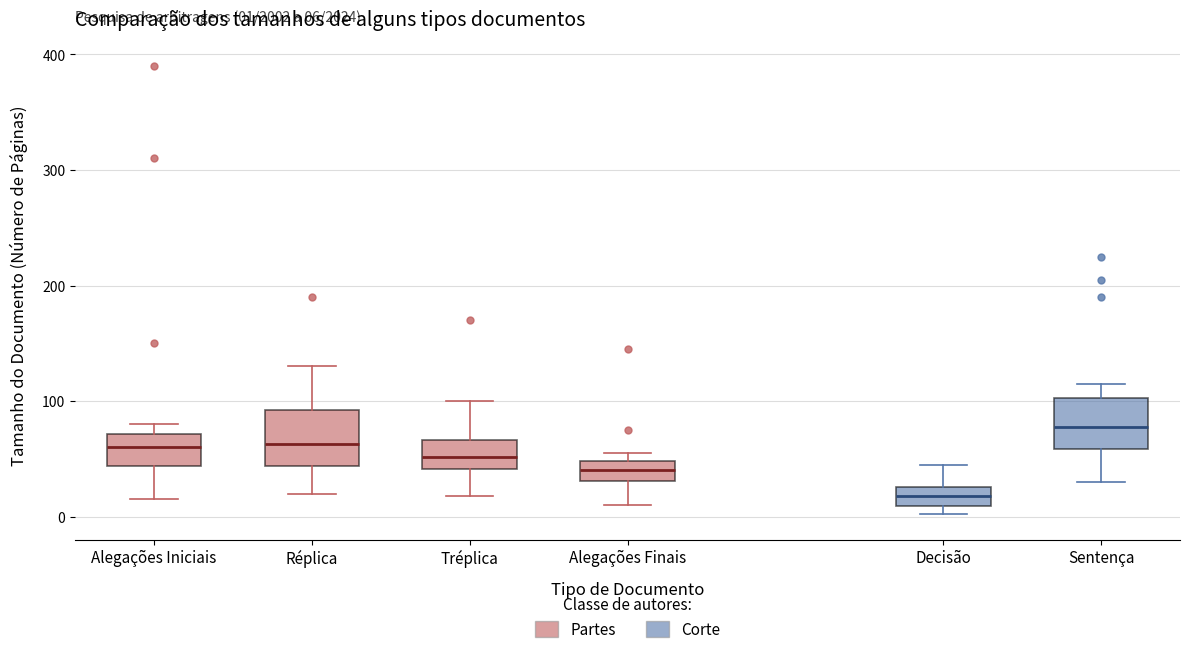

Which box's median line is the highest?

Sentença